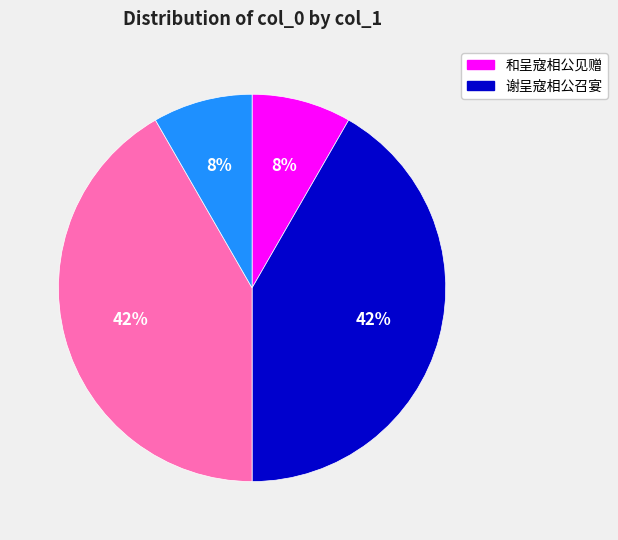

To the nearest percent, what is the average slice percentage?

25%